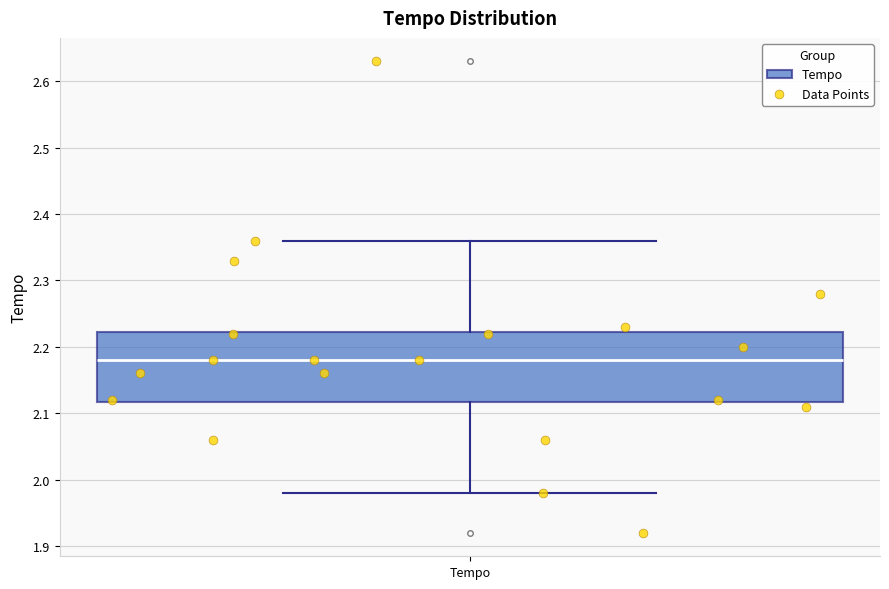

Where does the lower whisker of the box for Tempo end on the y-axis? The values are not printed on the chart, so give them approximately, as read against the axis.

1.98